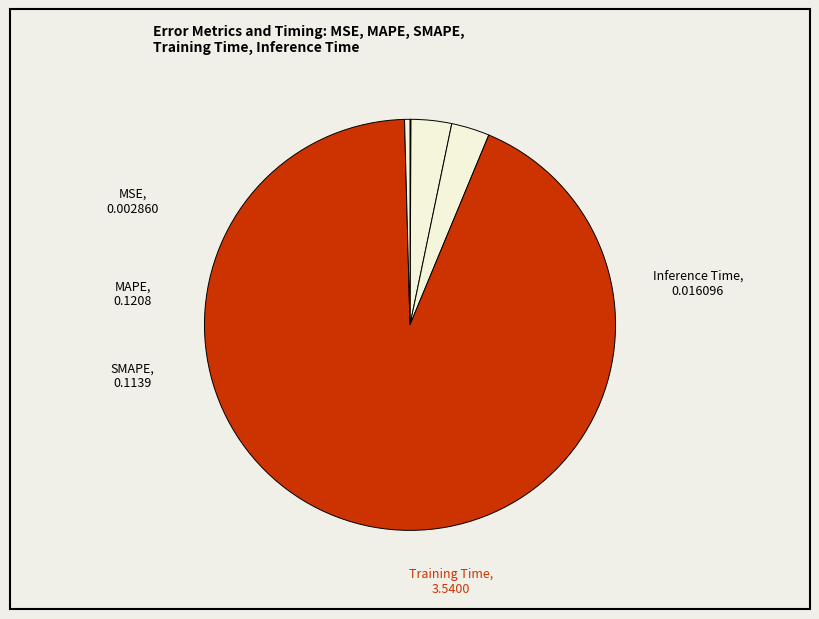

Is MAPE the majority of the pie?

No